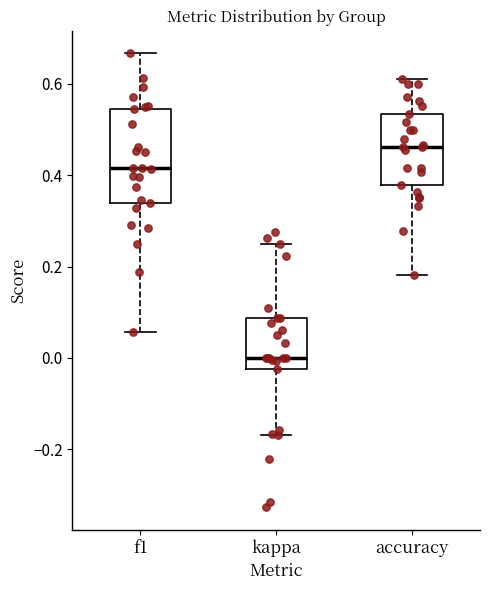

Where is the upper edge of the box for f1 on the y-axis? The values are not printed on the chart, so give them approximately, as read against the axis.

0.54